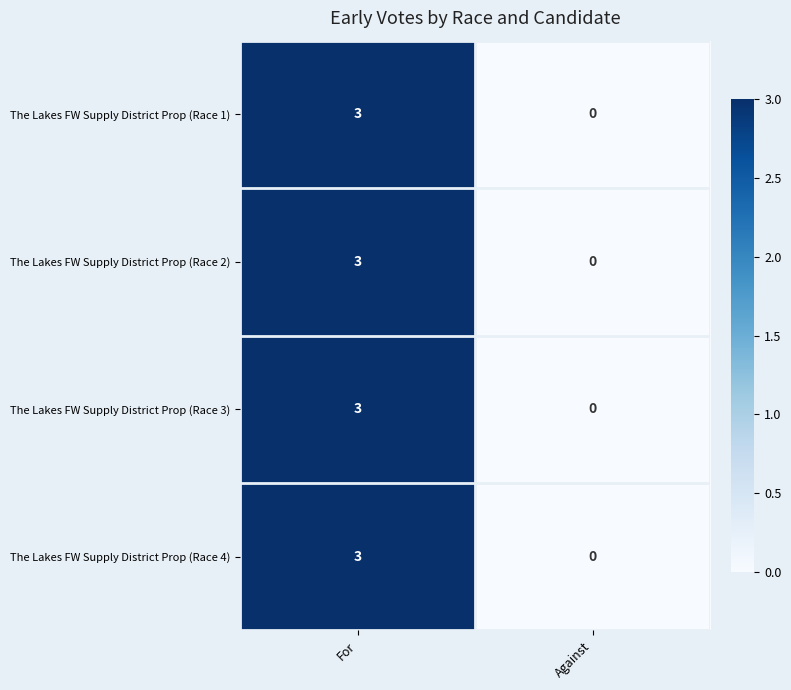

True or false: The Lakes FW Supply District Prop (Race 1) has a value of 0 at Against.

True